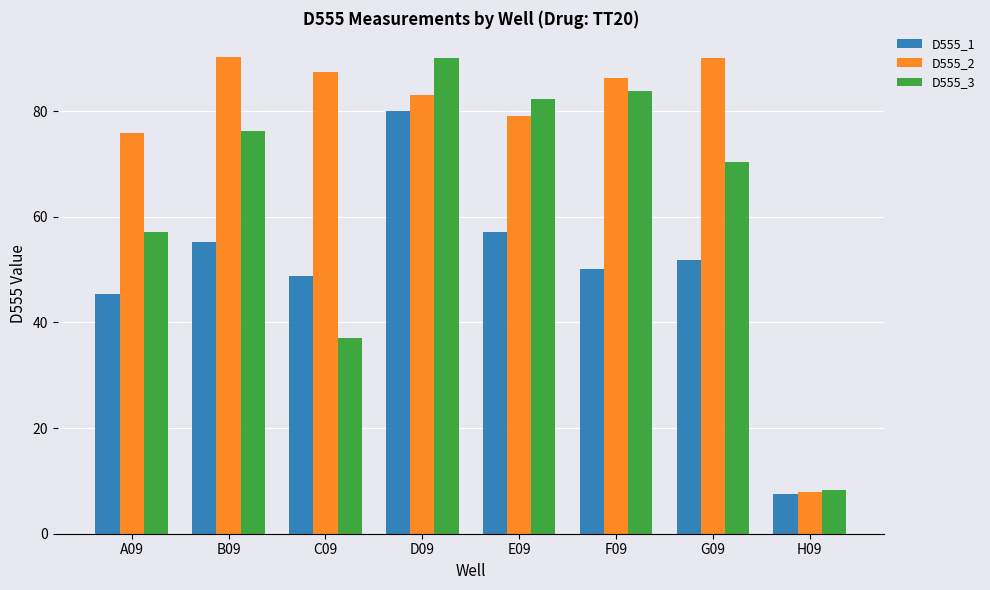

The D555_1 series shows 22.5 at C09. True or false?

False